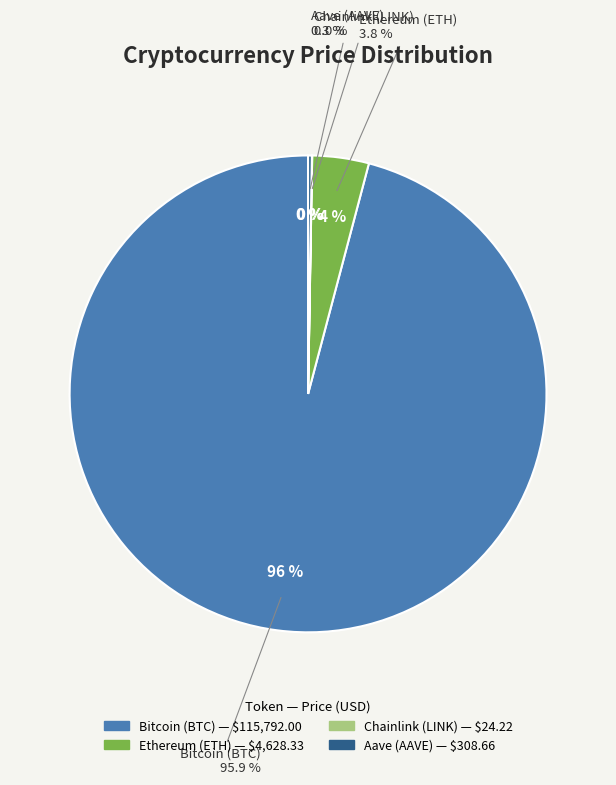

True or false: Bitcoin (BTC) accounts for 82% of the total.

False